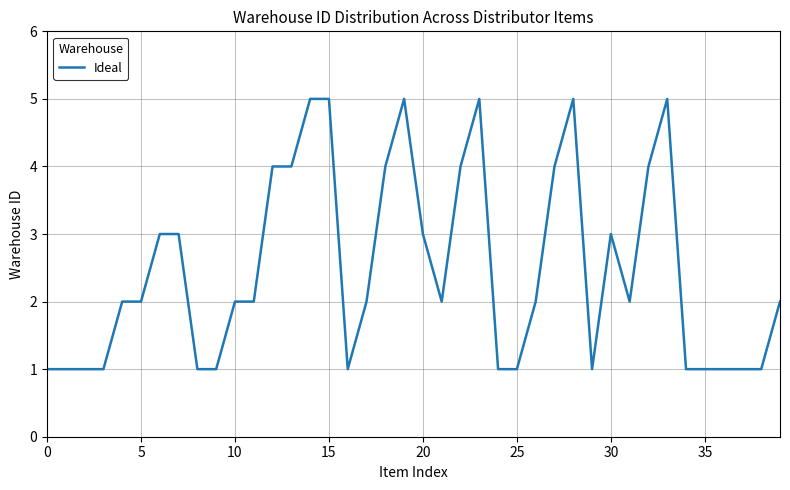

What is the greatest value displayed?

5